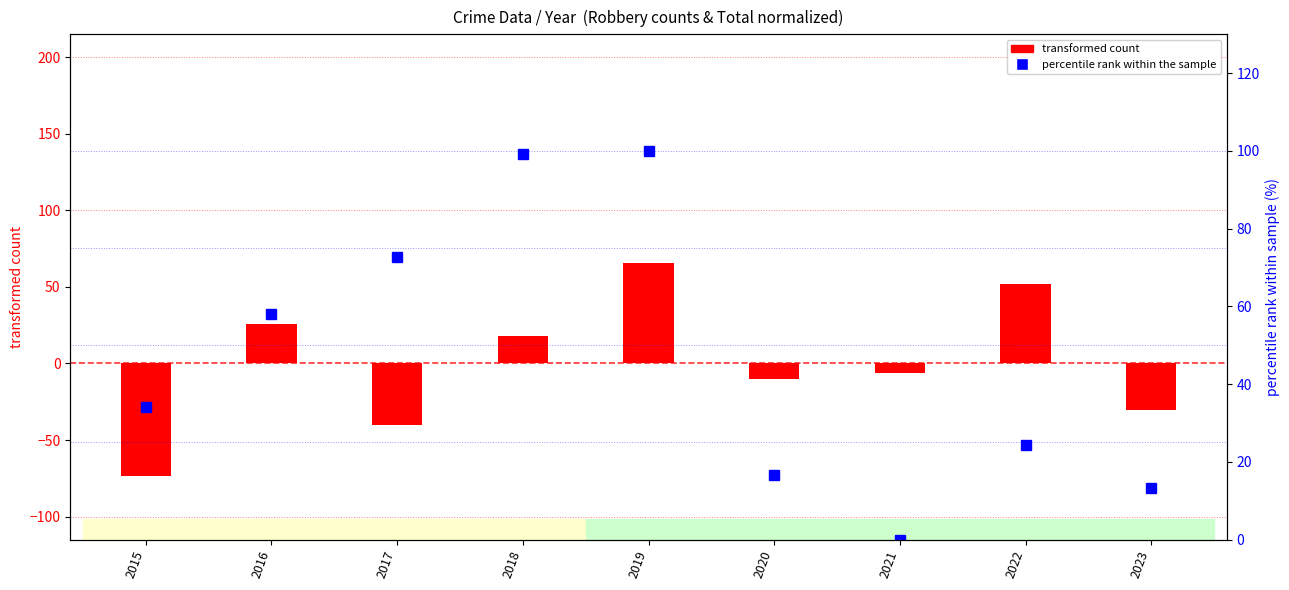

Which series has the largest range (max minus min)?

transformed count (Robbery - mean)